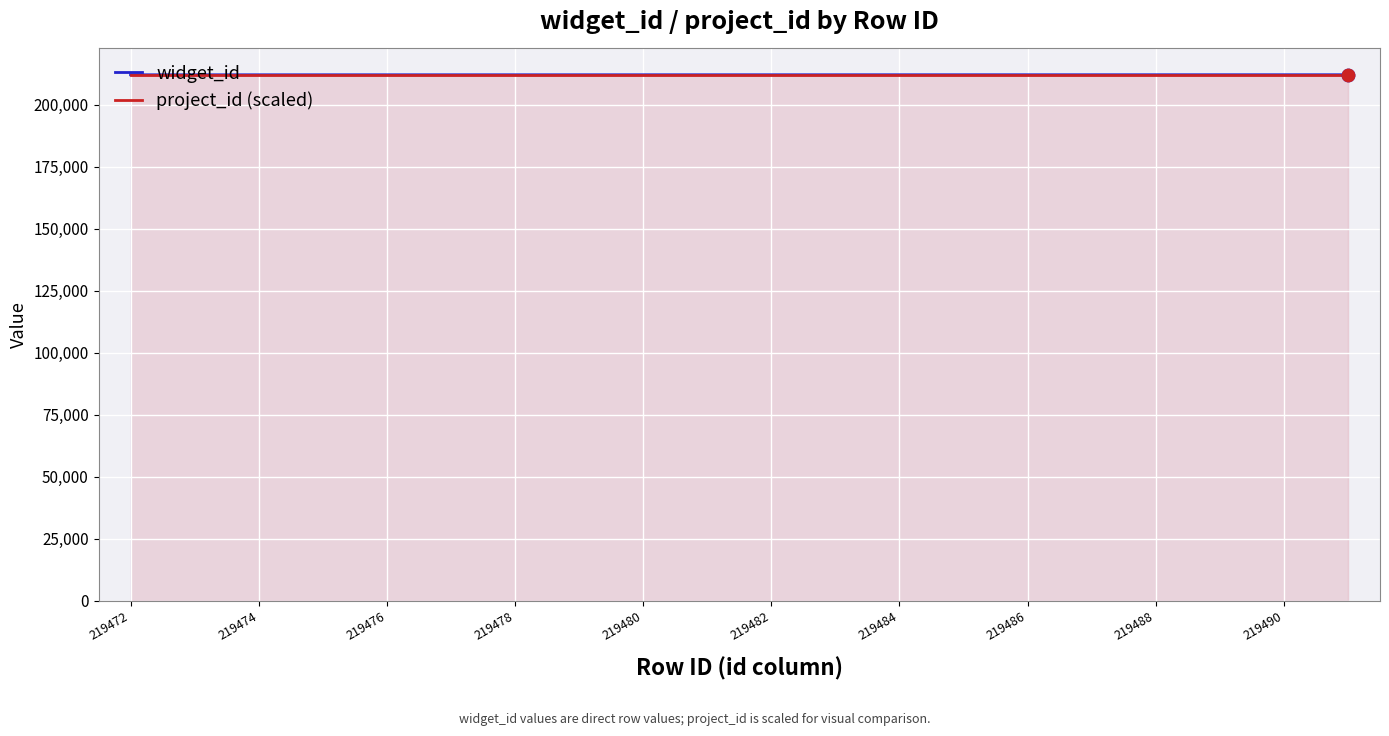

At how many categories does at least one series exceed 212102?

20